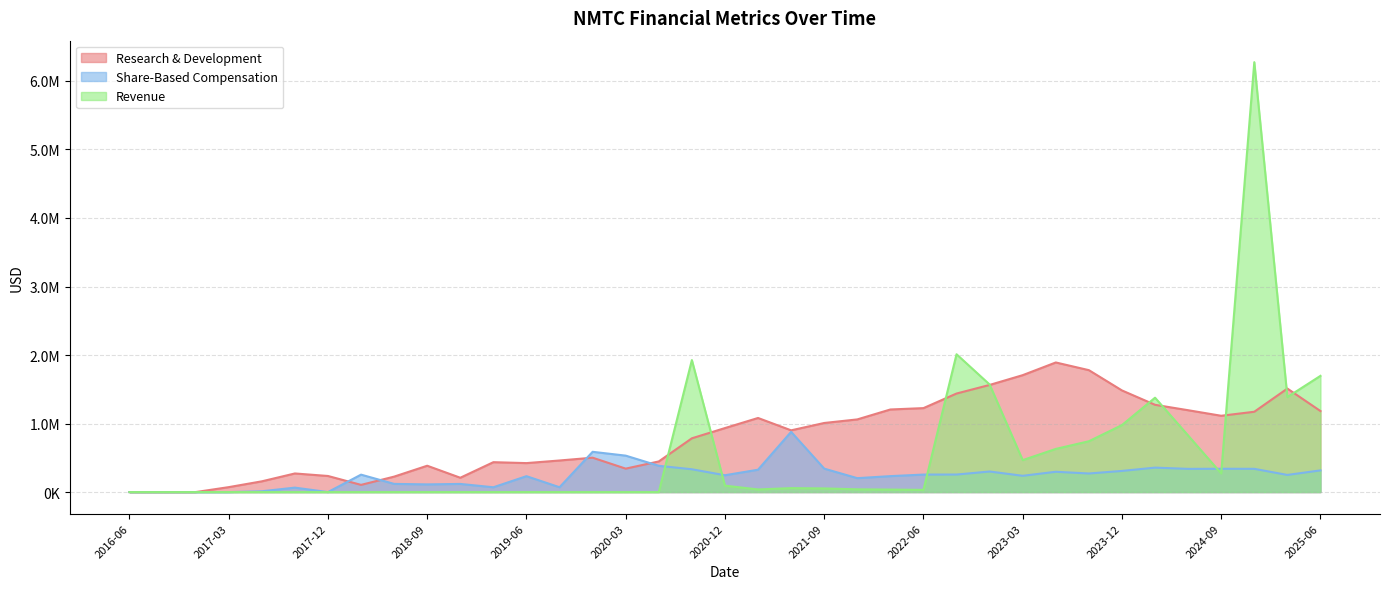

How many intersections are there between Share-Based Compensation and Revenue?

5